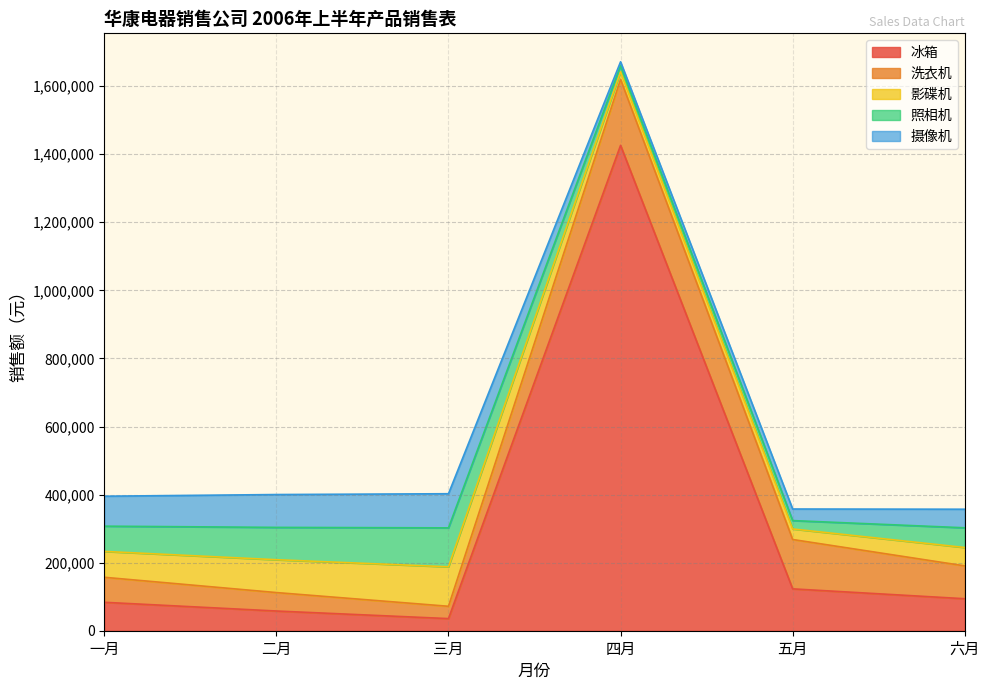

Read the 照相机 value at 五月, to the nearest 50.

24600